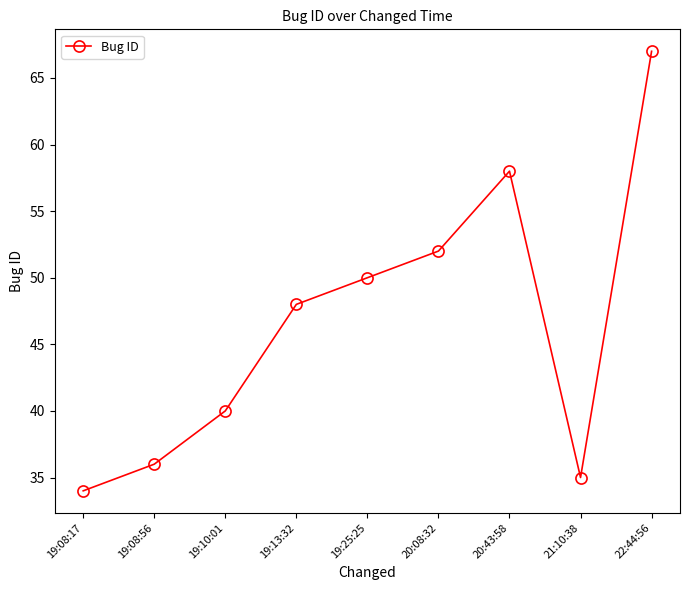

What is the label of the 9th point from the left?

22:44:56